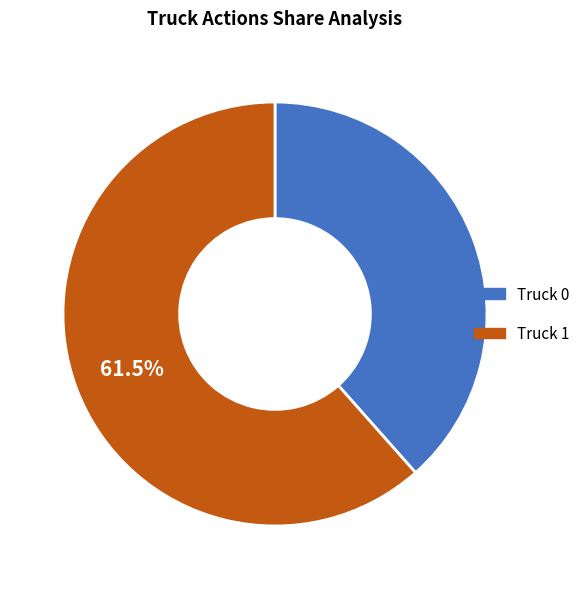

What is the ratio of the value at Truck 0 to the value at Truck 1?

0.6